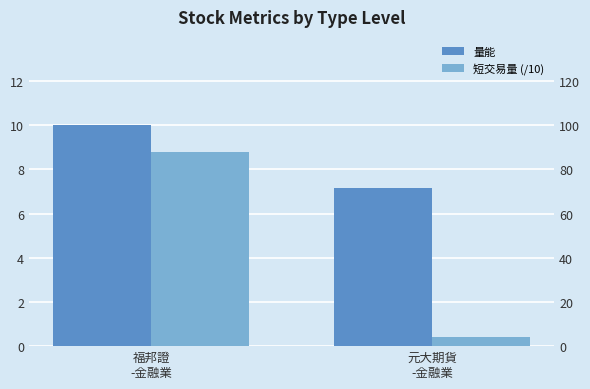

Which series changed the most between 福邦證
-金融業 and 元大期貨
-金融業?

短交易量 (/10)